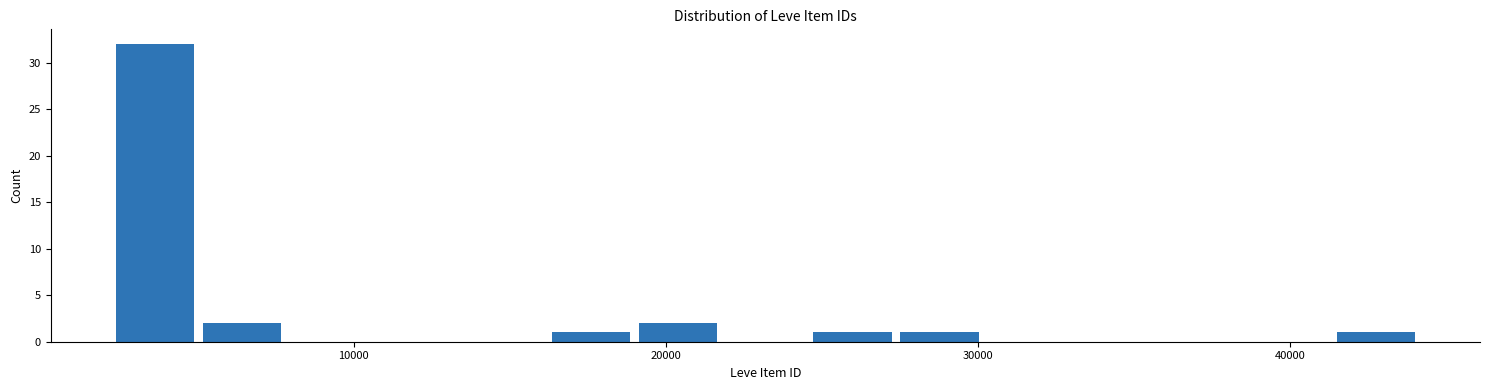

Read against the x-axis, roughly where is the centre of the tallest bar?

4000